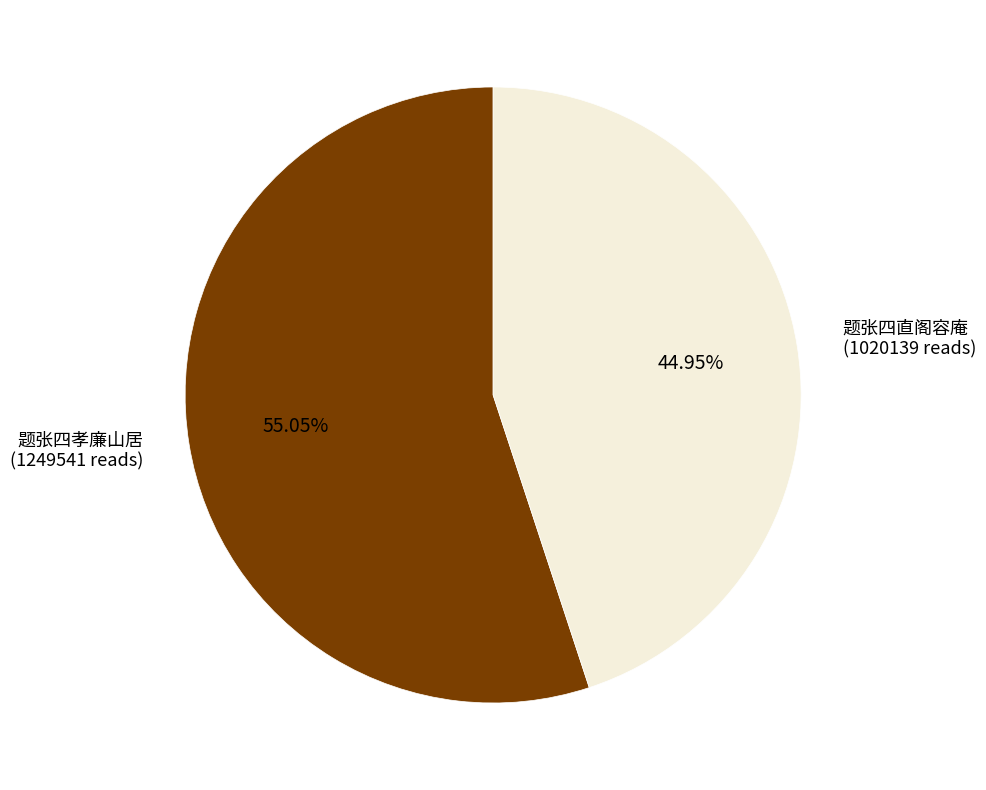

How many segments does this pie chart have?

2